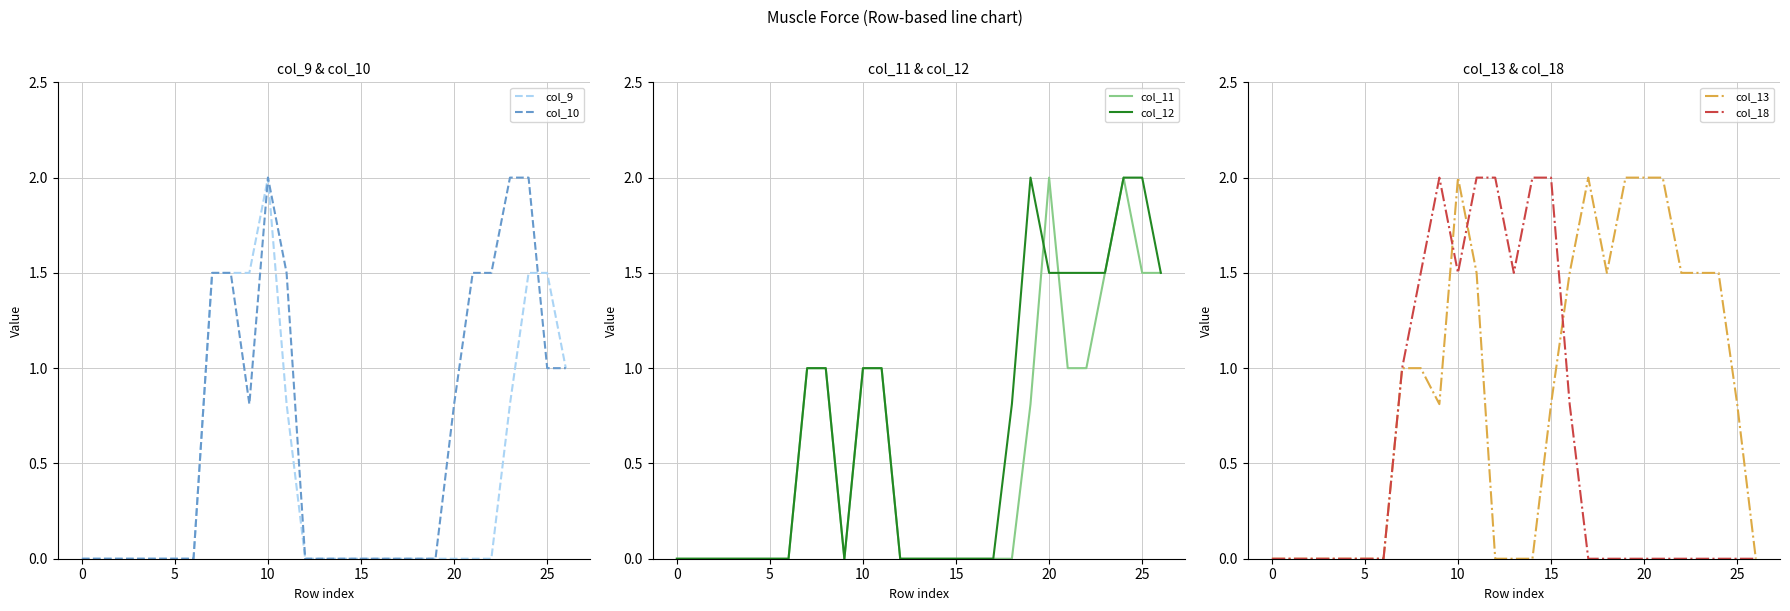

True or false: col_10 and col_13 cross at least once.

False